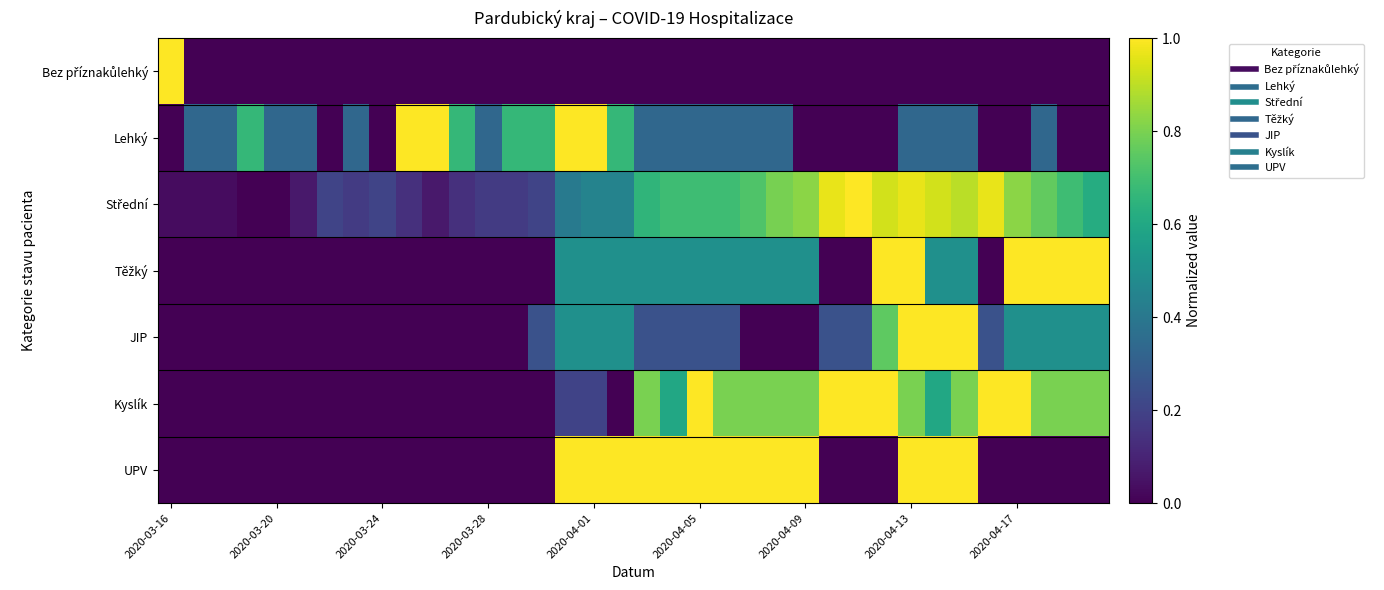

What is the greatest value displayed?

1.0